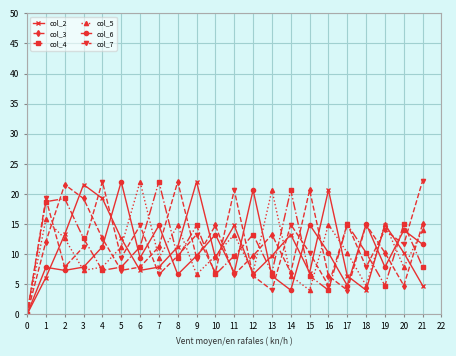

True or false: col_6 and col_5 intersect in this chart.

True